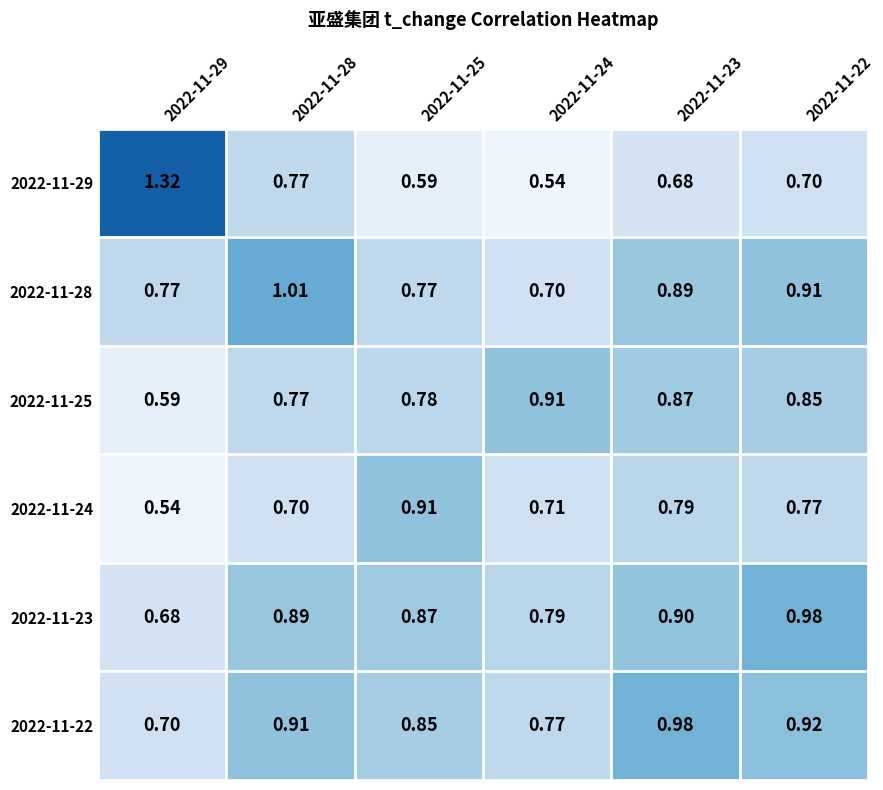

Is the value of 2022-11-25 at 2022-11-28 greater than the value of 2022-11-28 at 2022-11-24?

Yes